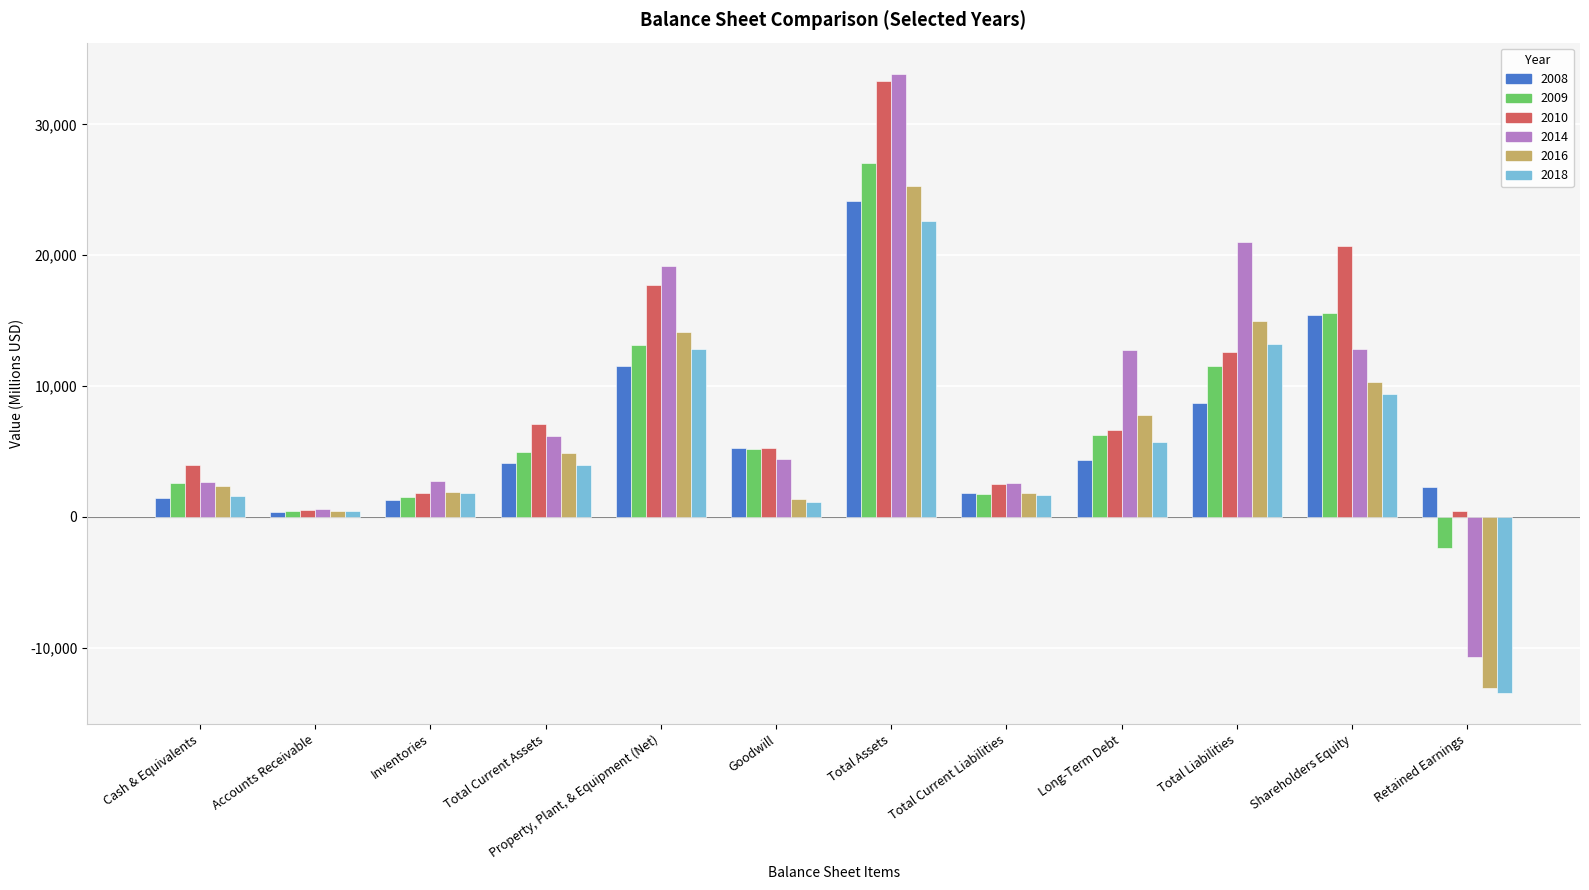

Rank the categories by 2008 value from lowest to highest.

Accounts Receivable, Inventories, Cash & Equivalents, Total Current Liabilities, Retained Earnings, Total Current Assets, Long-Term Debt, Goodwill, Total Liabilities, Property, Plant, & Equipment (Net), Shareholders Equity, Total Assets